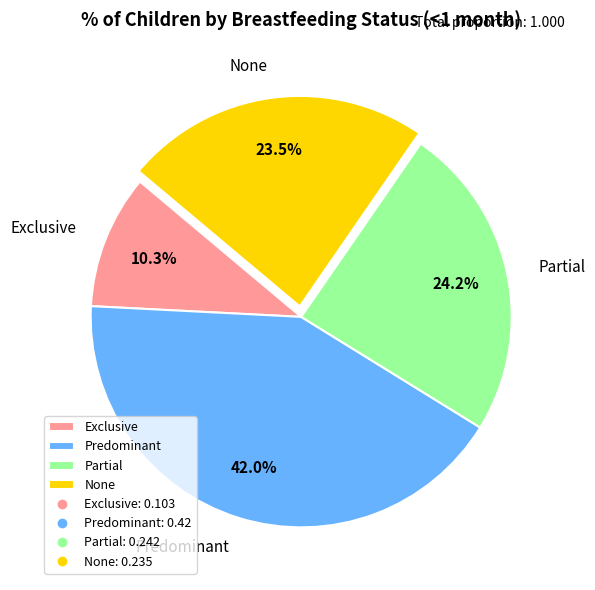

Do Partial and Predominant together represent more than half of the pie?

Yes